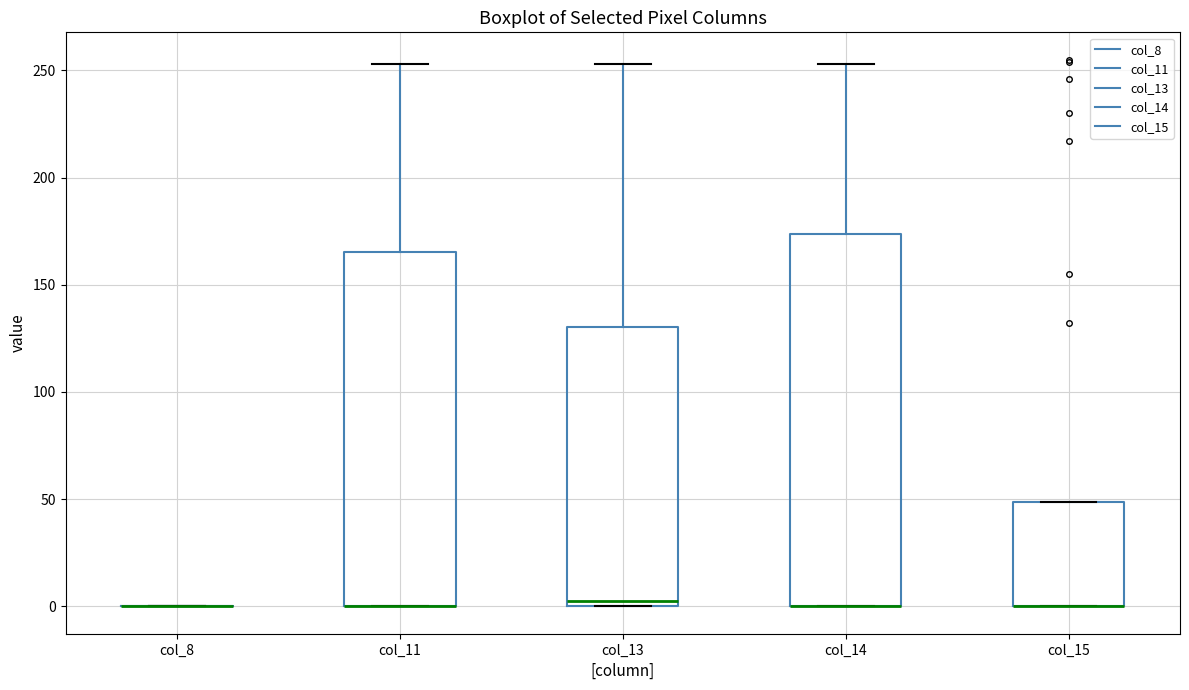

Reading left to right, transcribe this box plot: for each box, give where its median line is, the range the box spans, and where its two whiskers end, as read against the y-axis. The values are not printed on the chart, so give them approximately, as read against the axis.

col_8: box collapsed to a line at 0, whiskers 0 to 0
col_11: median 0 (drawn on the box's lower edge), box 0 to 165, whiskers 0 to 255
col_13: median 5, box 0 to 130, whiskers 0 to 255
col_14: median 0 (drawn on the box's lower edge), box 0 to 175, whiskers 0 to 255
col_15: median 0 (drawn on the box's lower edge), box 0 to 50, whiskers 0 to 50